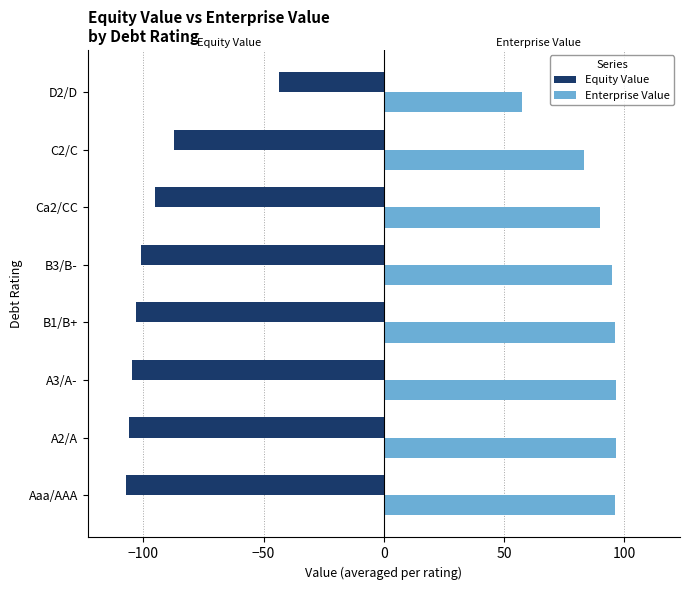

Which series has the largest range (max minus min)?

Equity Value